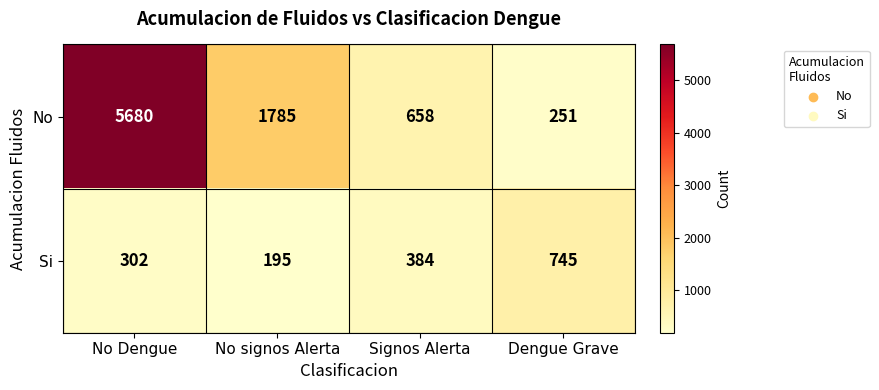

Rank the series by their average value, from highest to lowest.

No, Si